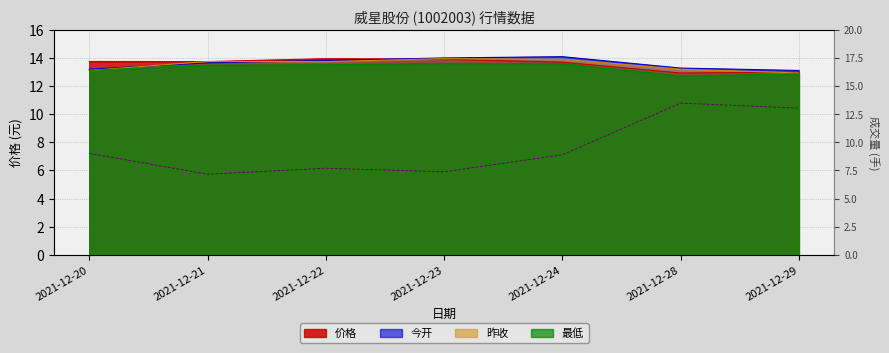

The value at 2021-12-29 is 13.0. True or false?

True